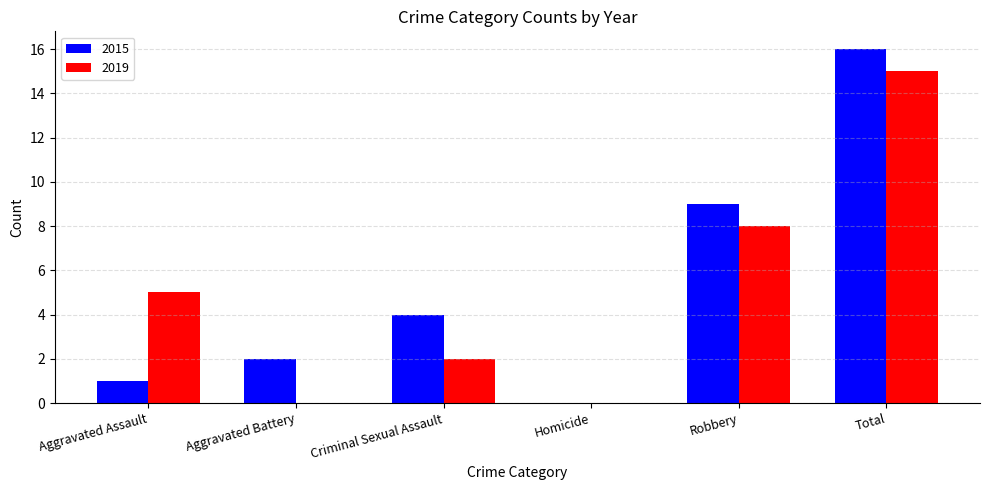

Is it true that 2019 equals 4 at Criminal Sexual Assault?

False